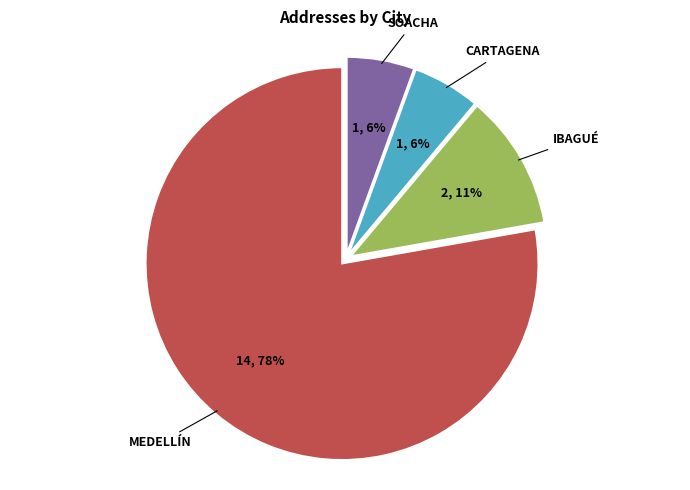

How many slices are in this pie chart?

4